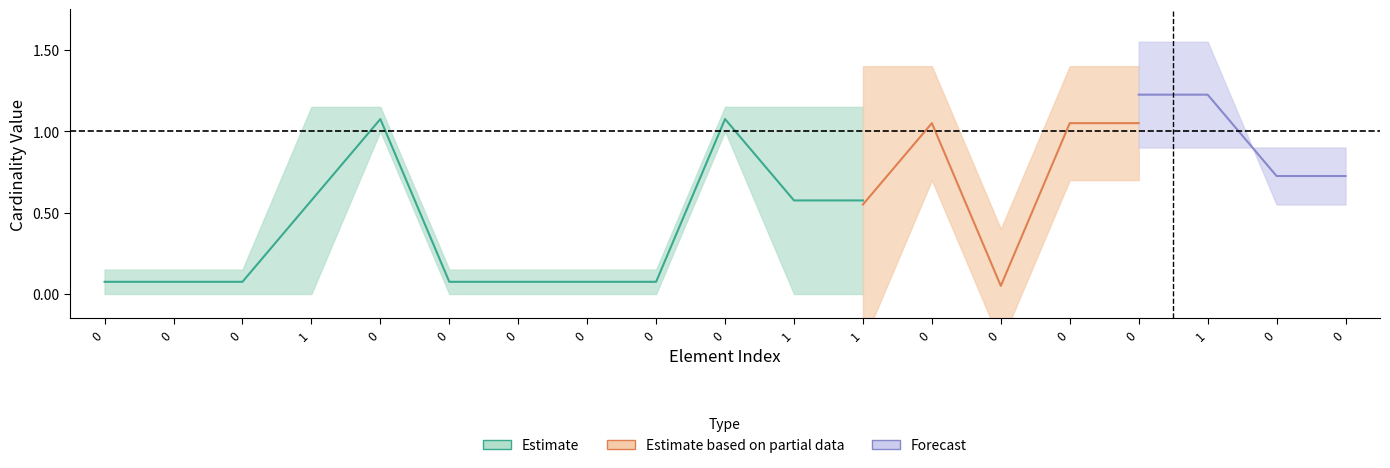

True or false: Min has a value of 0 at 0.

False